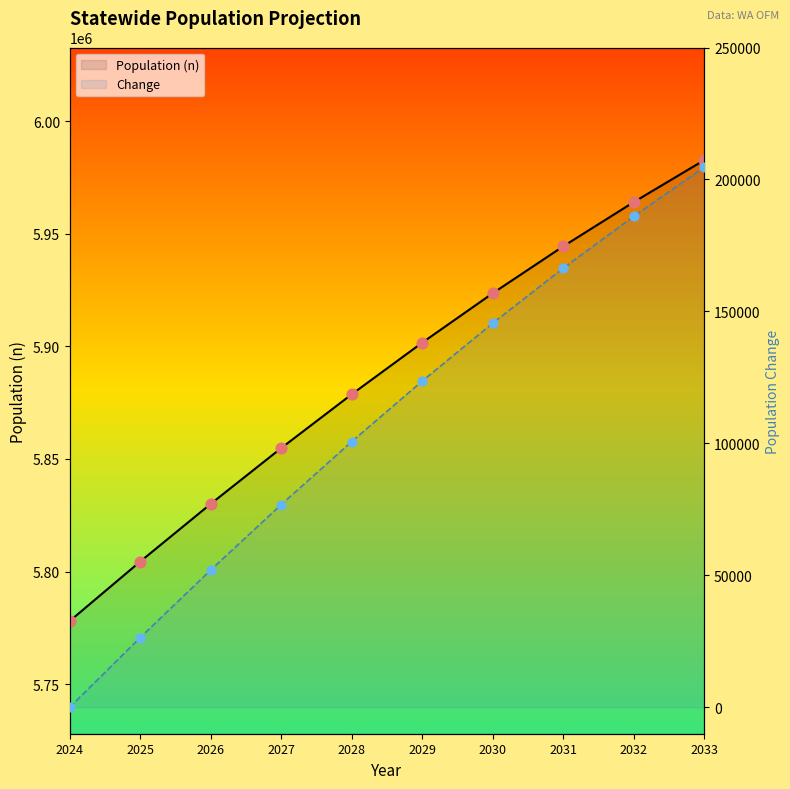

Is the value of Population (n) at 2032 greater than the value of Change at 2029?

Yes